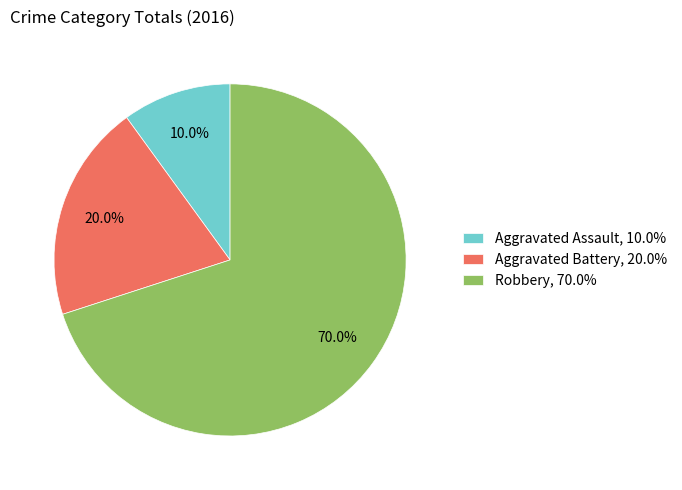

What is the total percentage of Robbery and Aggravated Battery?

90.0%